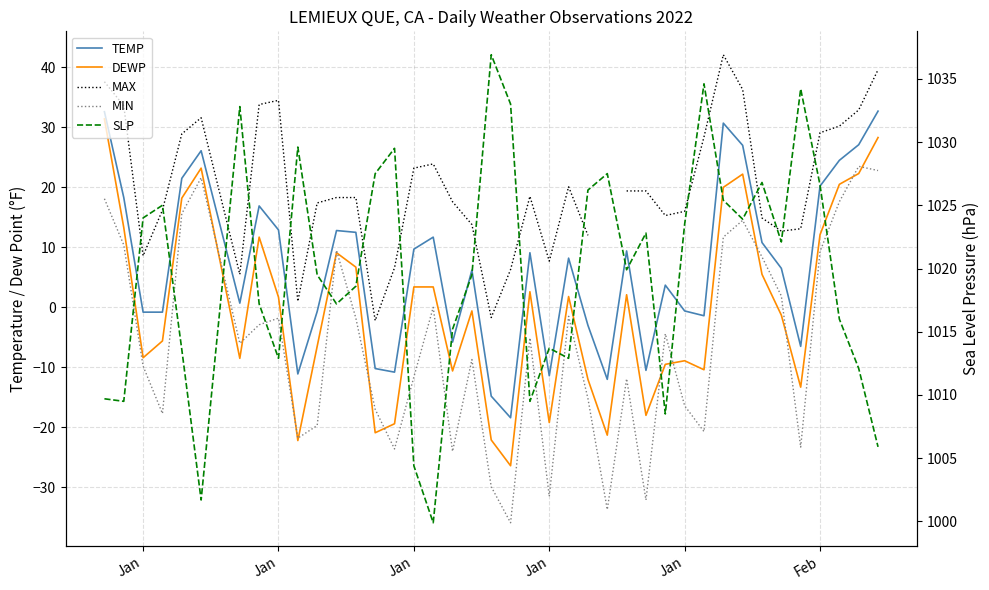

Does the chart have visible grid lines?

Yes